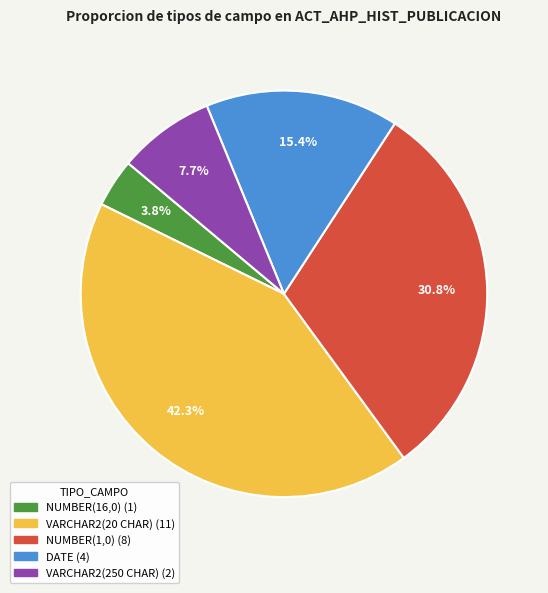

Which category has the smallest portion of the pie?

NUMBER(16,0)